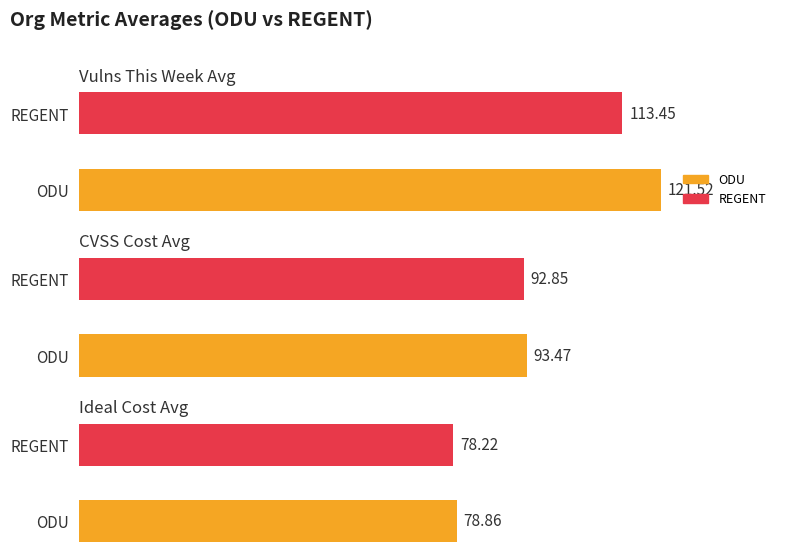

True or false: nDCG Avg has a value of 0.2 at REGENT.

False